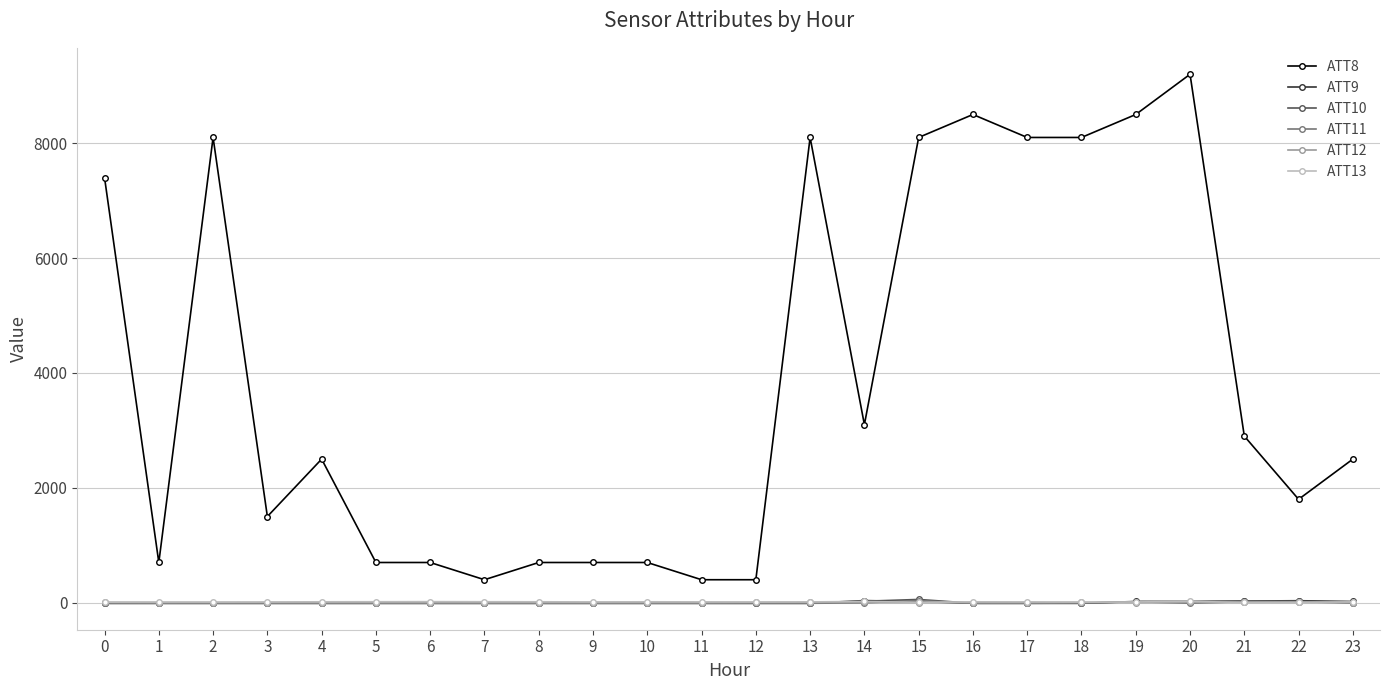

What is the difference between the highest and lowest values at 7?

410.0